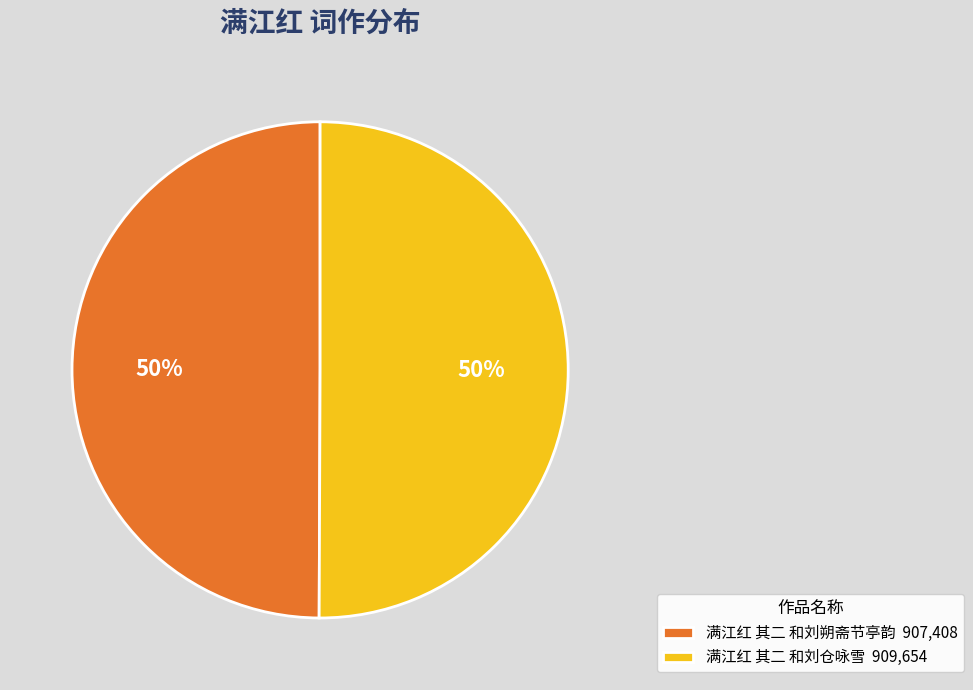

Approximately how many times larger is the value at 满江红 其二 和刘仓咏雪 compared to 满江红 其二 和刘朔斋节亭韵?

1.0